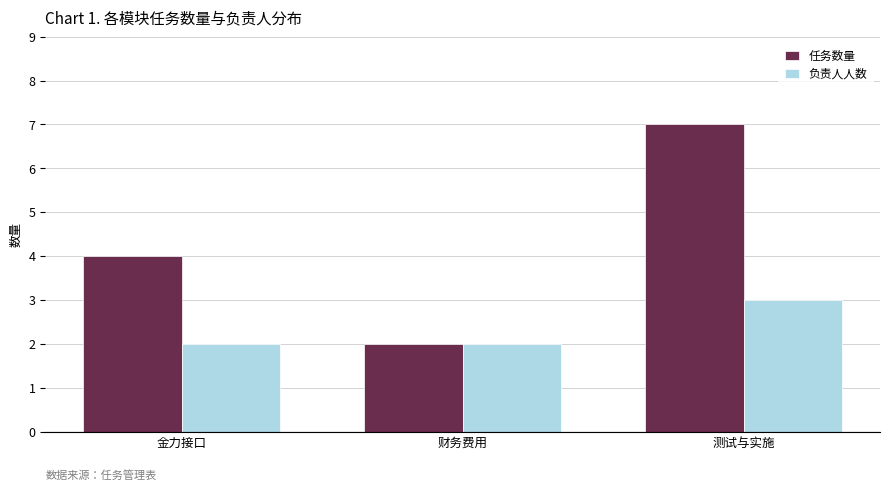

List the series in order of their overall mean, highest first.

任务数量, 负责人人数